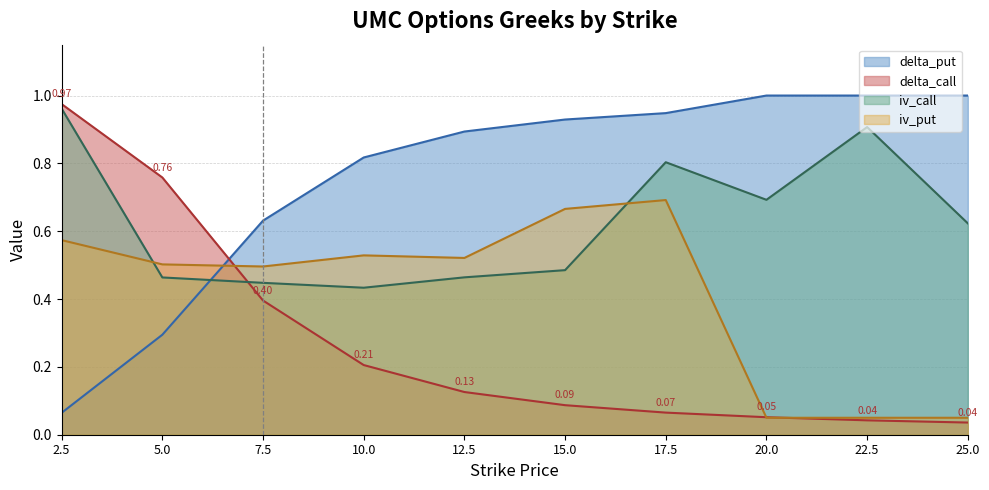

What is the maximum value for delta_call?

1.0